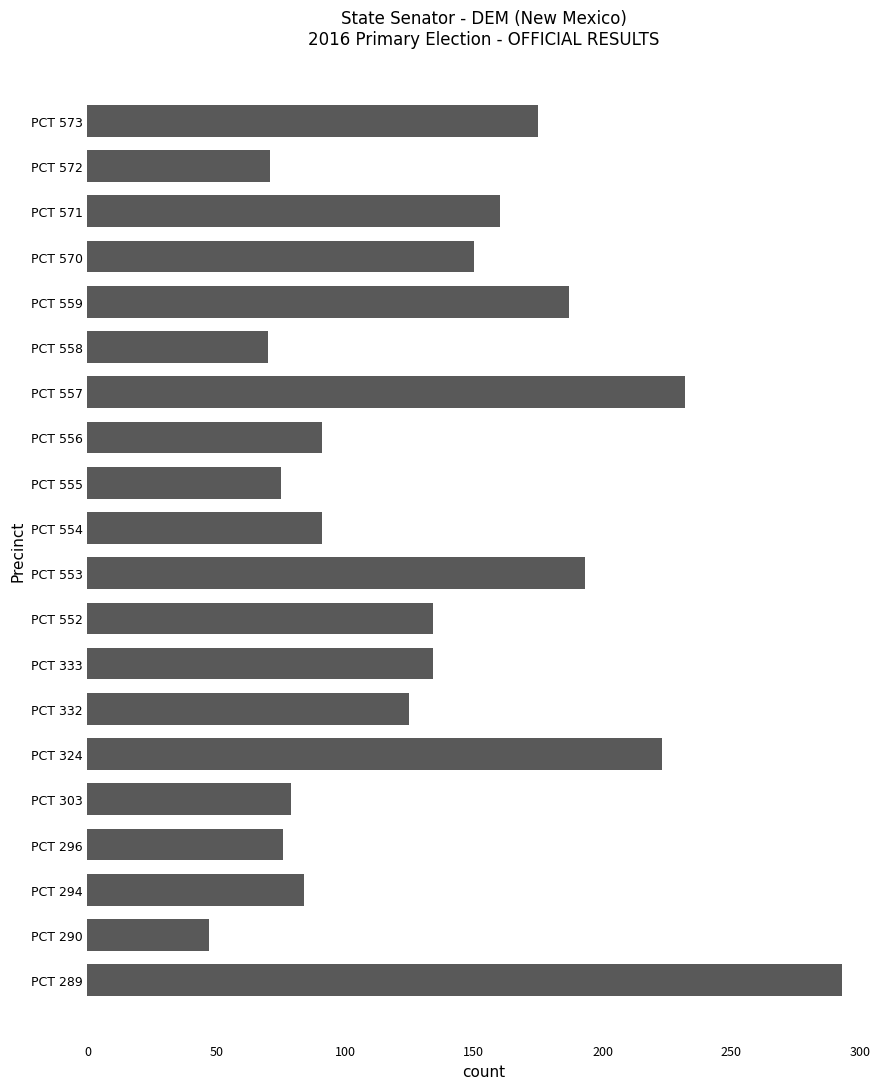

Does the chart contain stacked bars?

No